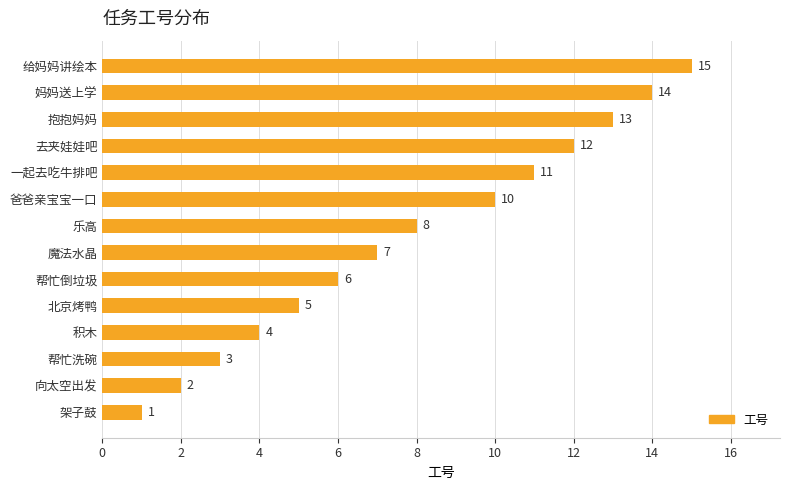

What is the difference between the maximum and minimum values?

14